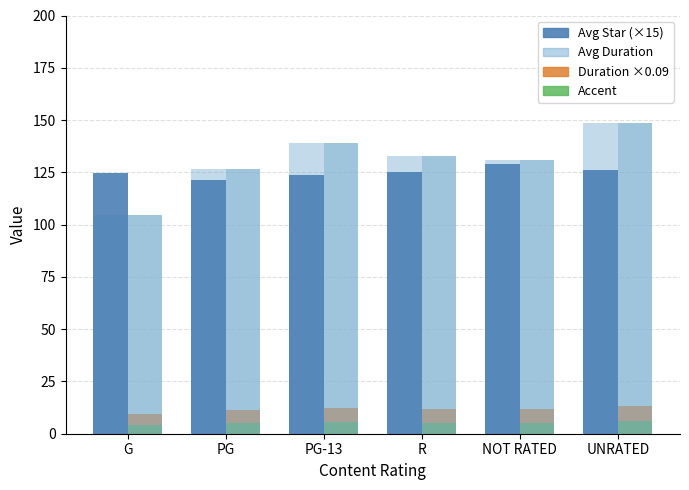

What is the label of the 6th bar from the right?

G